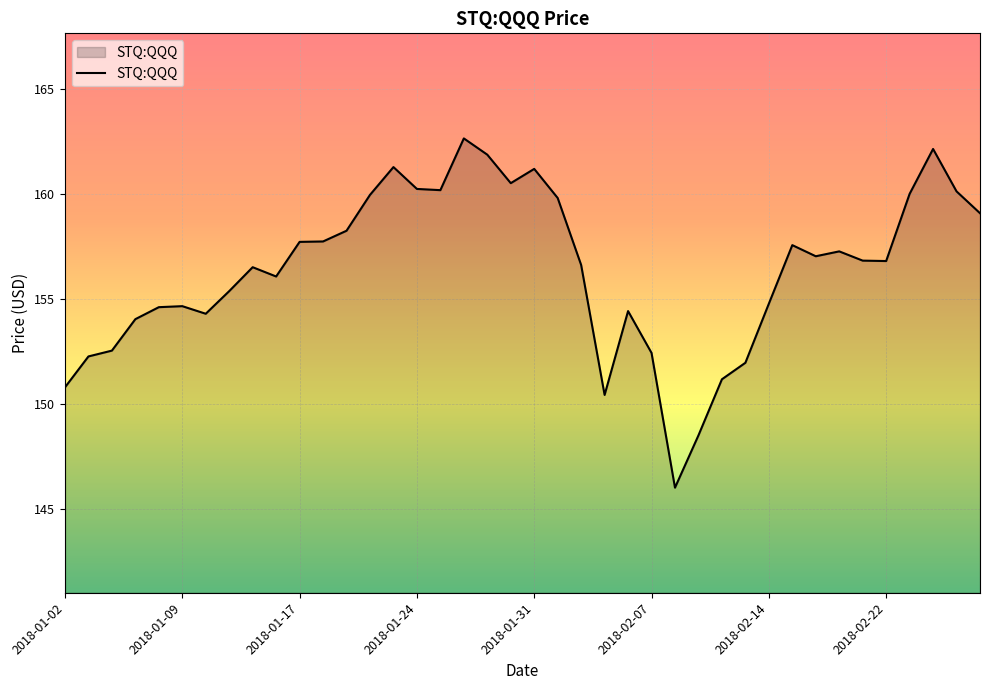

What is the greatest value displayed?

162.6